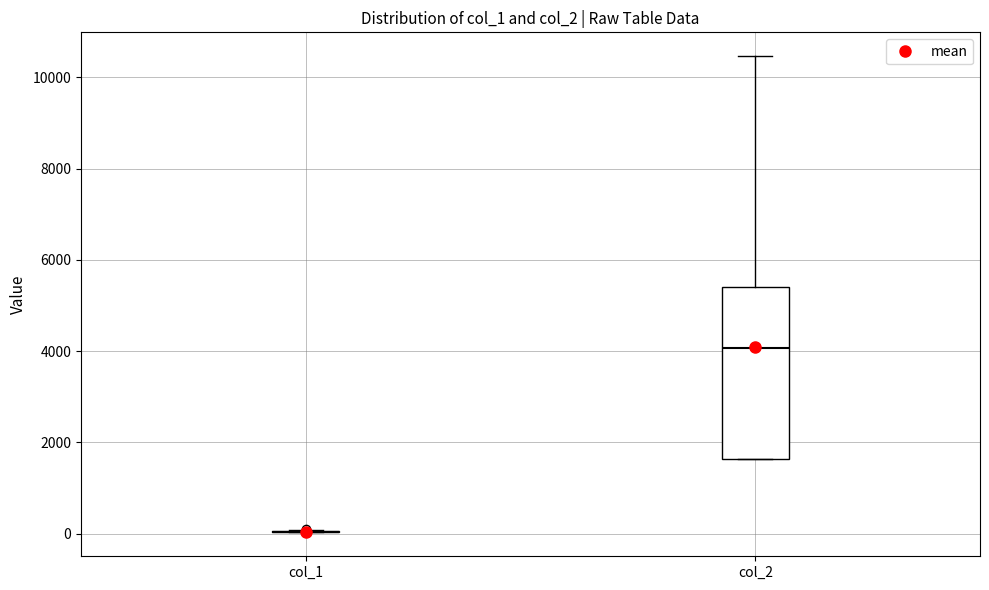

Which box is the tallest, from its lower edge to its upper edge?

col_2